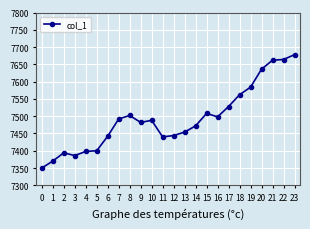

What is the change in value from 2 to 21?

+268